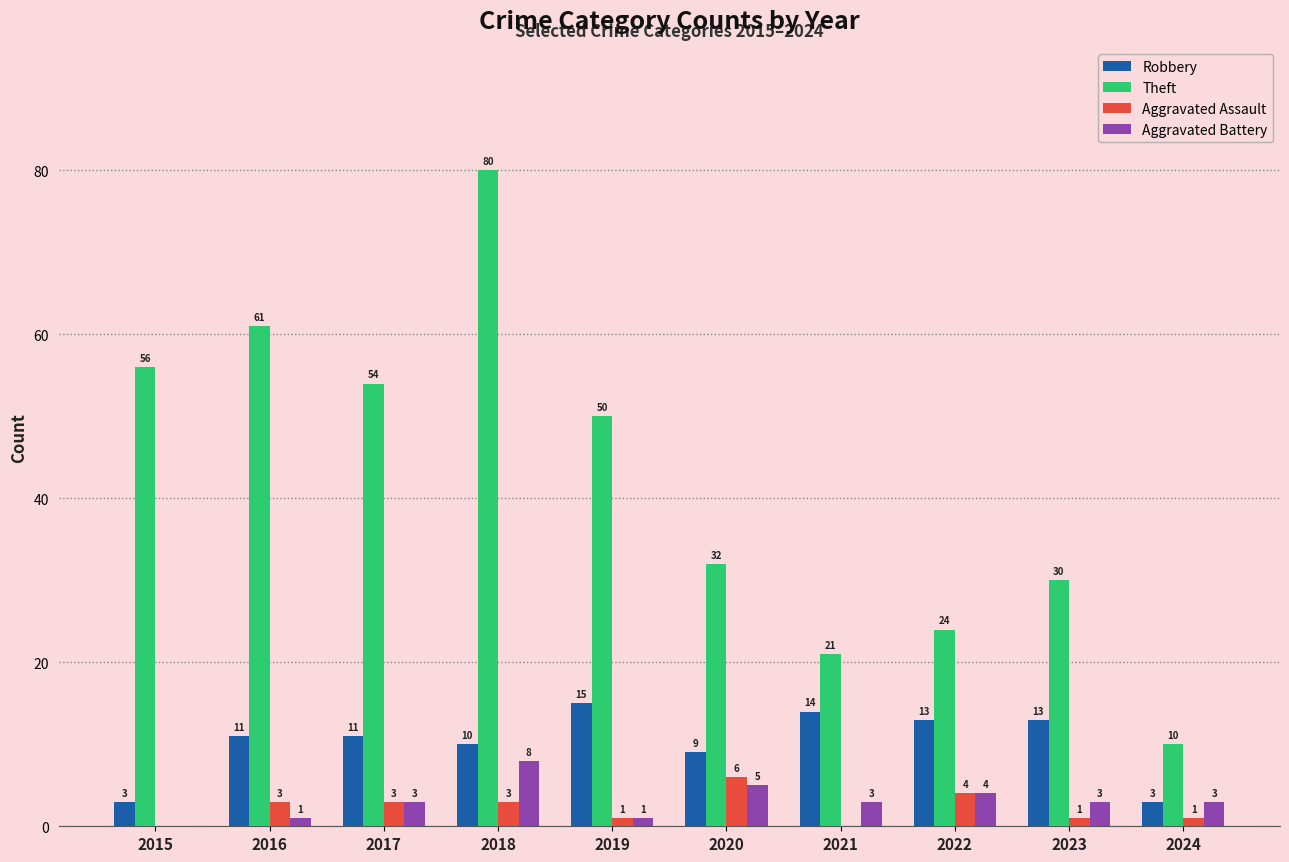

True or false: Theft has a value of 95 at 2017.

False